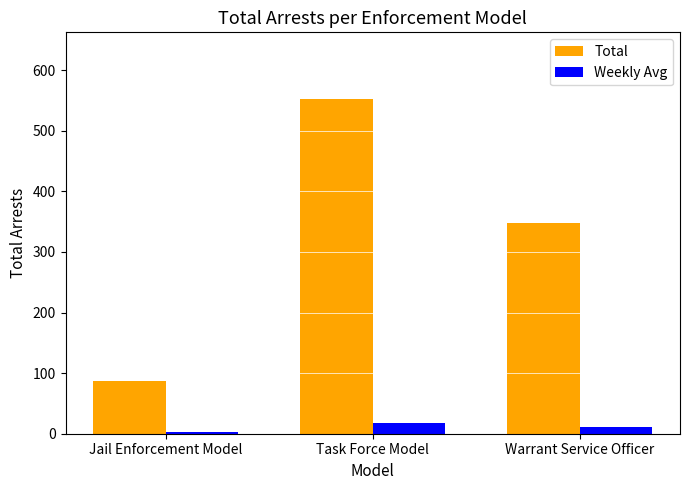

How many values in the Total series are below 347?

1